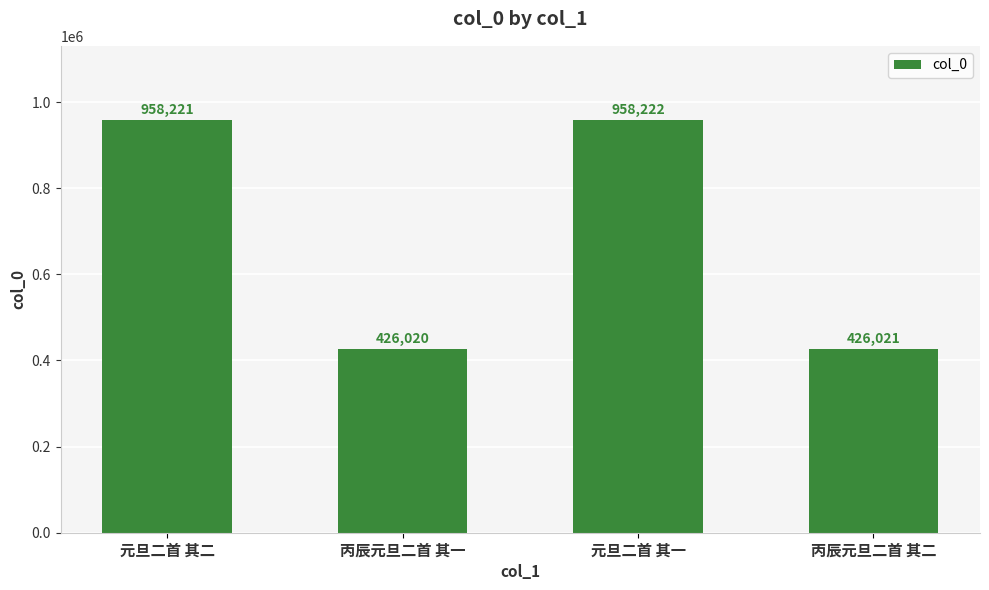

Which category has the highest value across all series?

元旦二首 其一